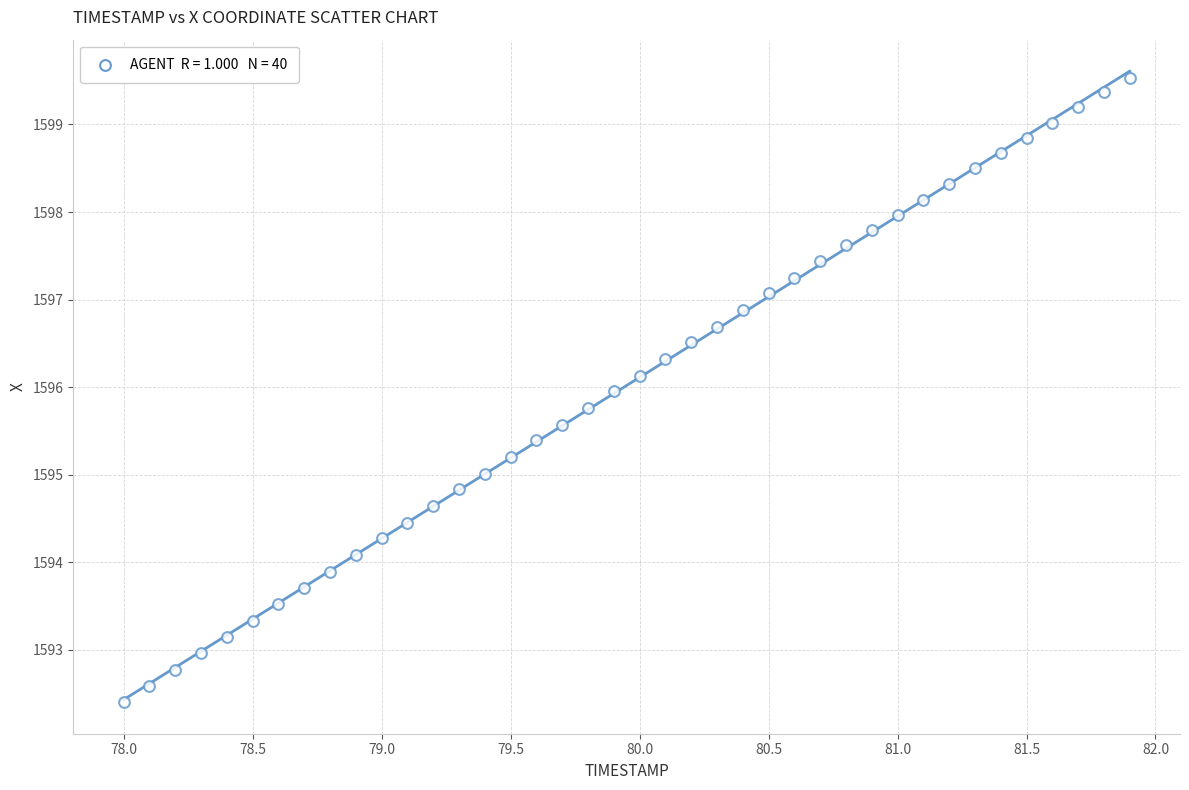

What is the range of Y values (max minus min)?

7.1